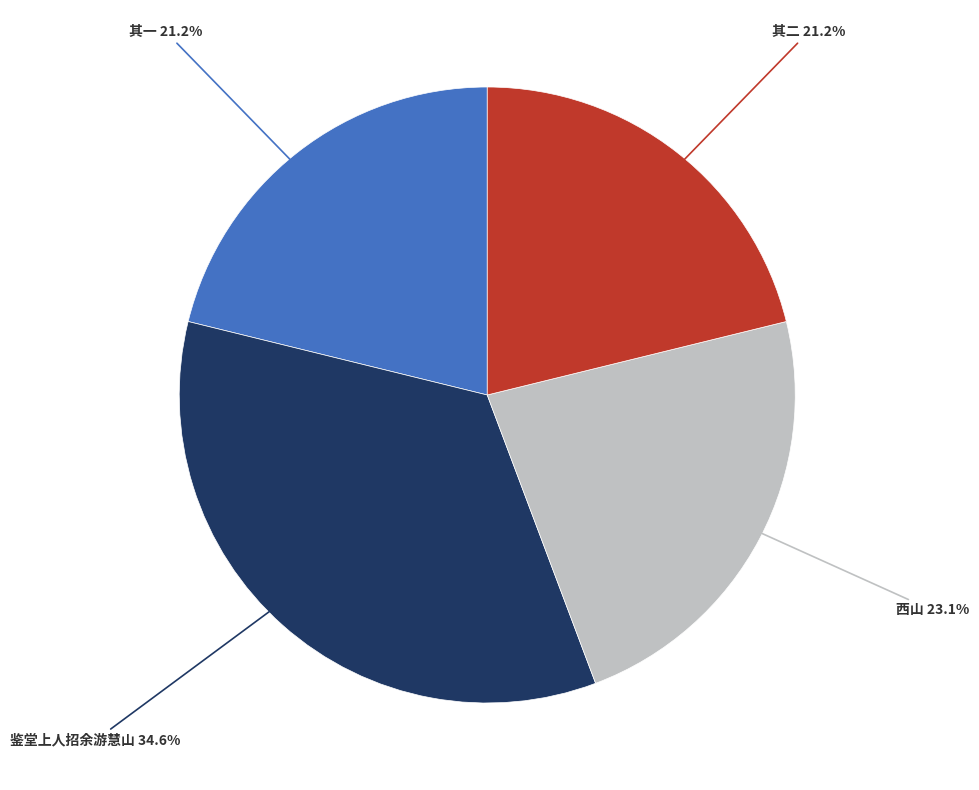

How many slices are in this pie chart?

4